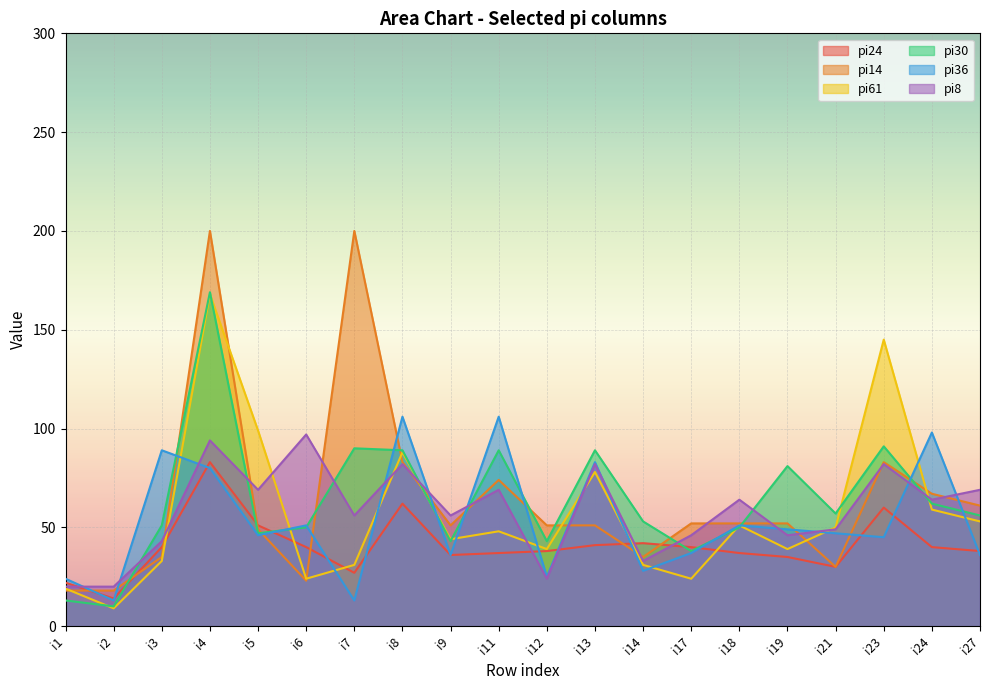

What are all the series names shown in the legend?

pi24, pi14, pi61, pi30, pi36, pi8